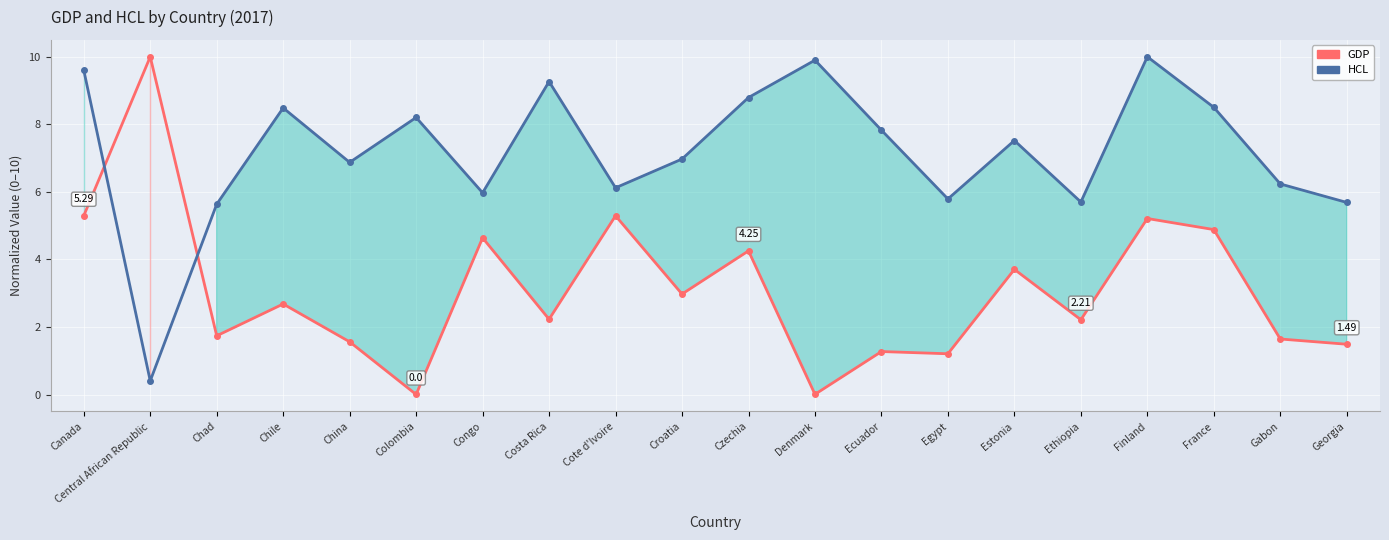

Reading right to left, what are all the values shown in this chart?

GDP: Georgia=1.5	Gabon=1.6	France=4.9	Finland=5.2	Ethiopia=2.2	Estonia=3.7	Egypt=1.2	Ecuador=1.3	Denmark=0.0	Czechia=4.3	Croatia=3.0	Cote d'Ivoire=5.3	Costa Rica=2.2	Congo=4.6	Colombia=0.0	China=1.6	Chile=2.7	Chad=1.7	Central African Republic=10.0	Canada=5.3
HCL: Georgia=5.7	Gabon=6.2	France=8.5	Finland=10.0	Ethiopia=5.7	Estonia=7.5	Egypt=5.8	Ecuador=7.8	Denmark=9.9	Czechia=8.8	Croatia=7.0	Cote d'Ivoire=6.1	Costa Rica=9.3	Congo=6.0	Colombia=8.2	China=6.9	Chile=8.5	Chad=5.6	Central African Republic=0.4	Canada=9.6